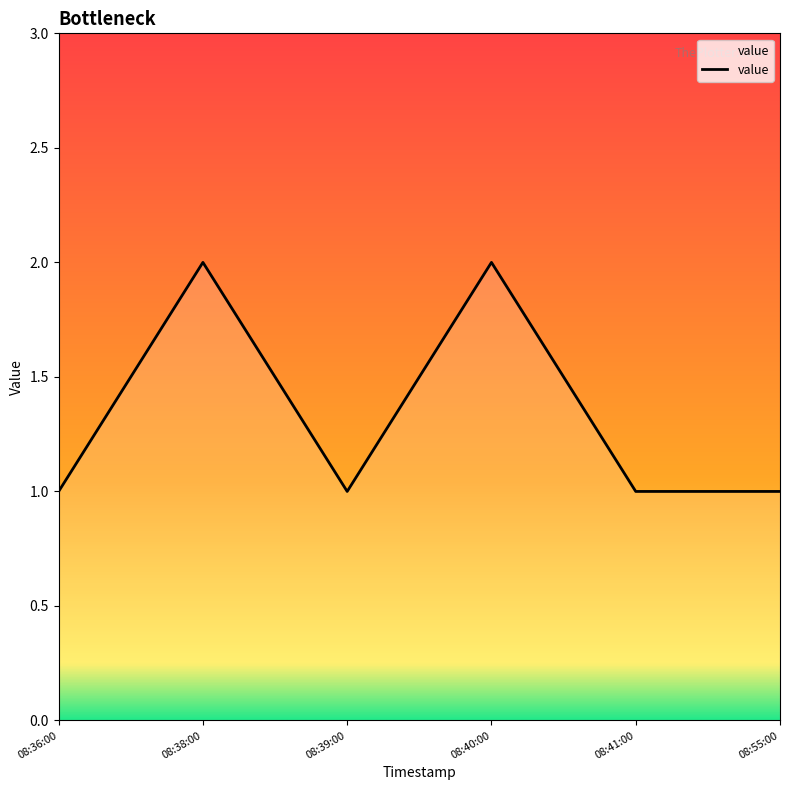

What is the ratio of the value at 08:38:00 to the value at 08:55:00?

2.0